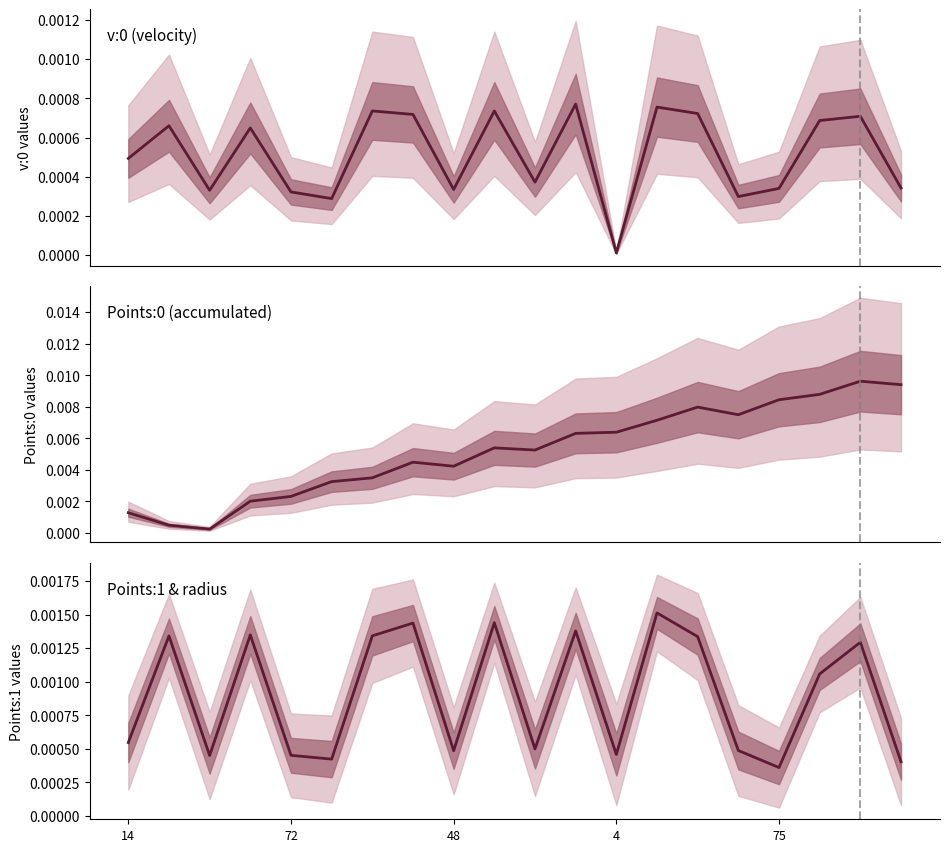

After their last crossing, which series has the higher values: Points:0 median or v:0 median?

Points:0 median